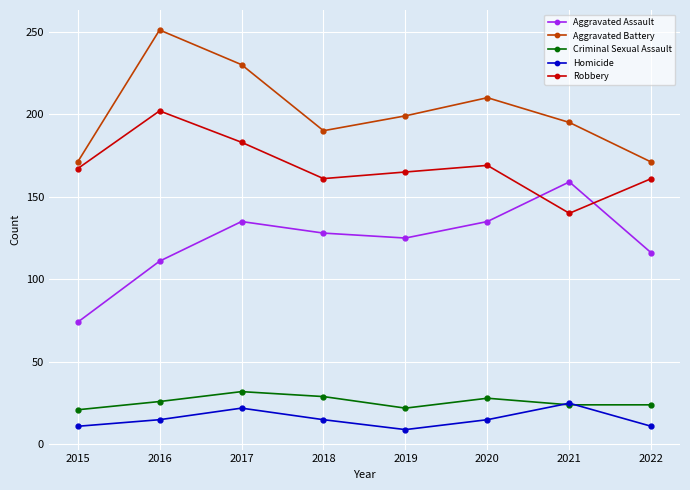

Which series has the largest range (max minus min)?

Aggravated Assault